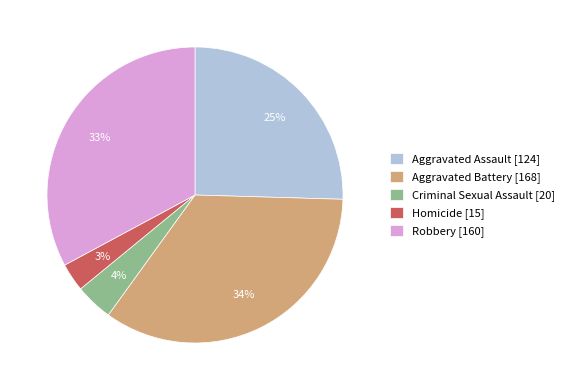

Which slice is the largest?

Aggravated Battery